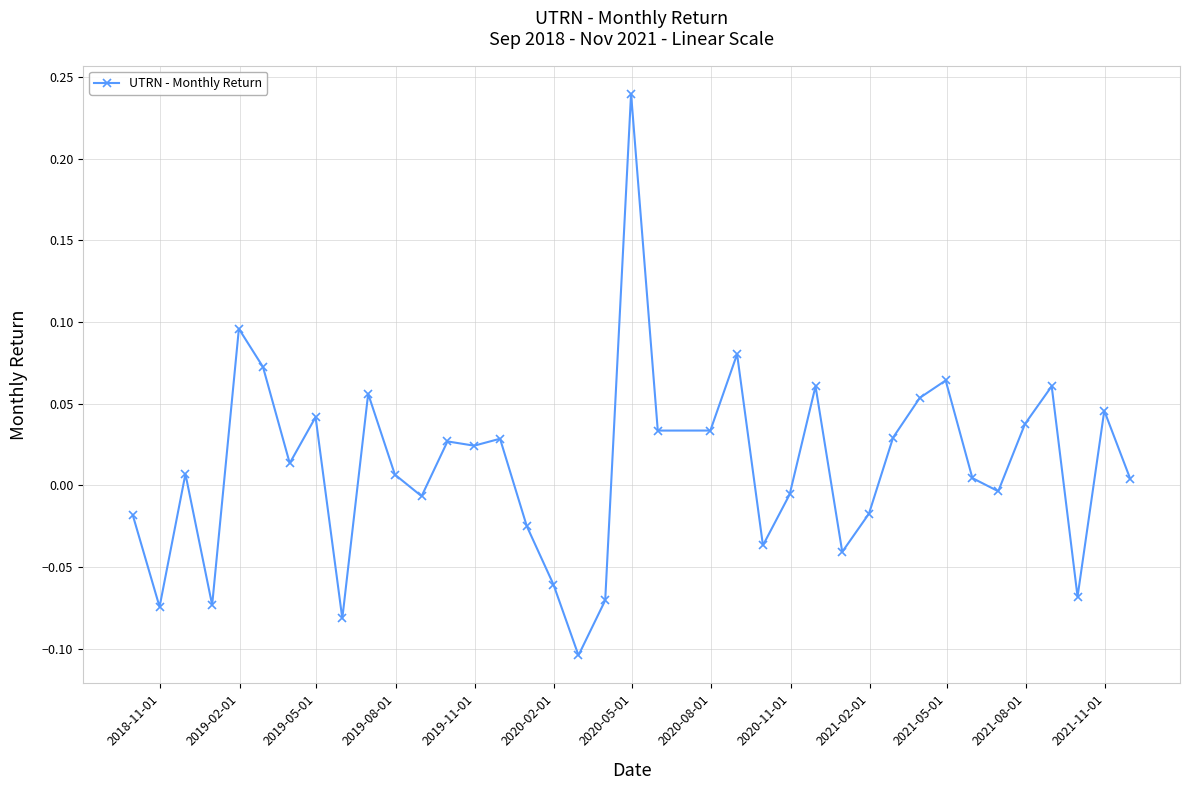

What is the difference between the maximum and second lowest values?

0.3